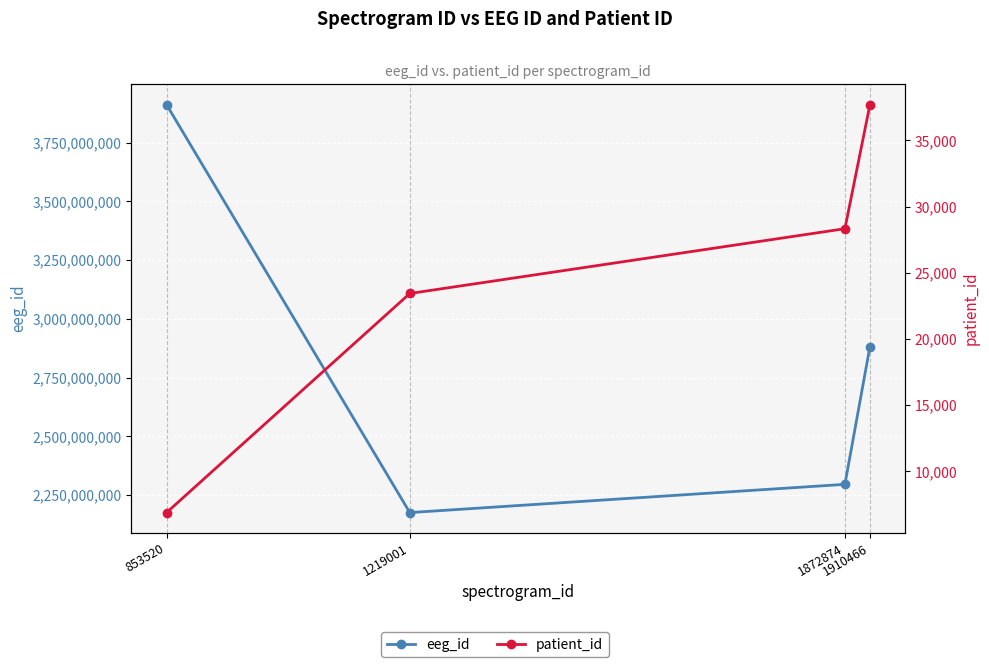

True or false: eeg_id and patient_id intersect in this chart.

False